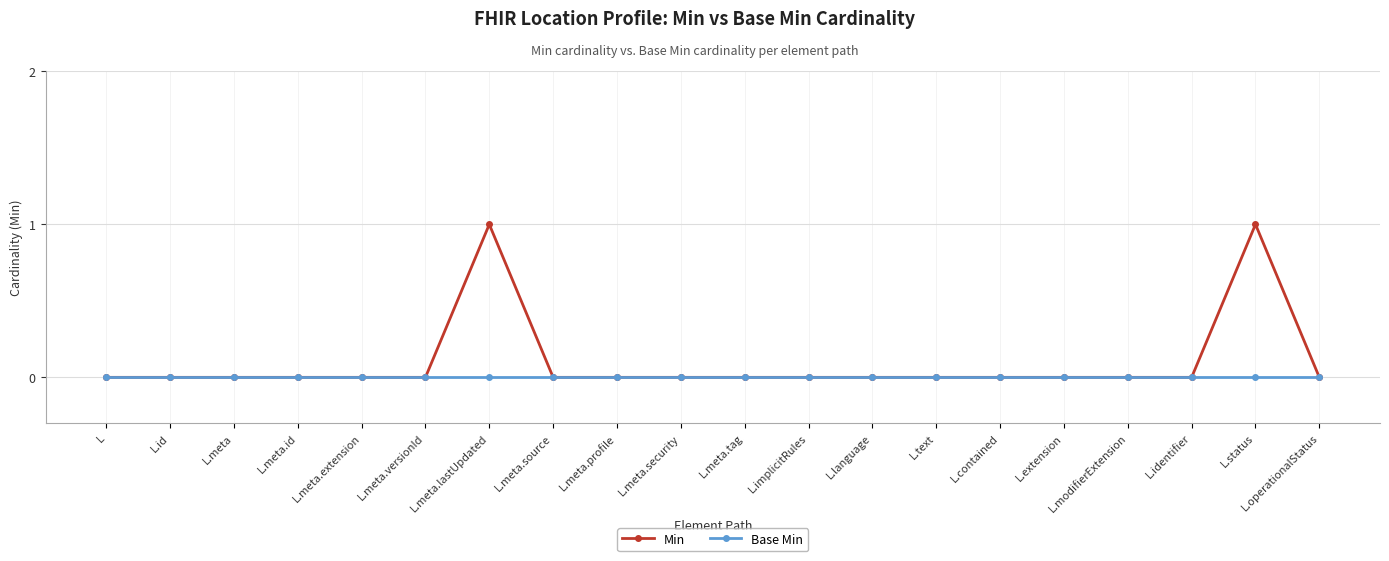

Rank the series by their maximum value, from highest to lowest.

Min, Base Min